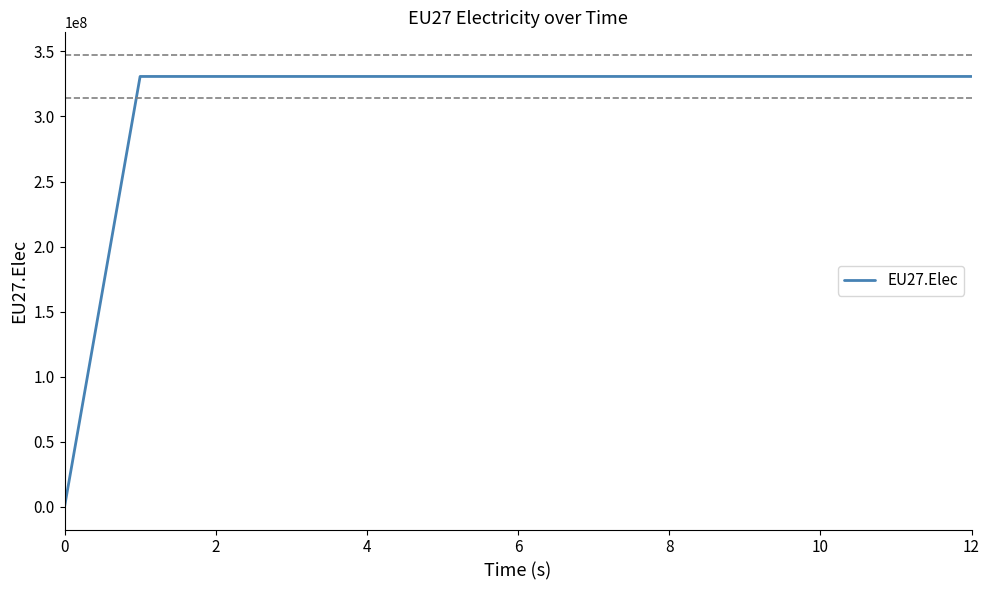

What is the difference between the maximum and minimum values?

330708333